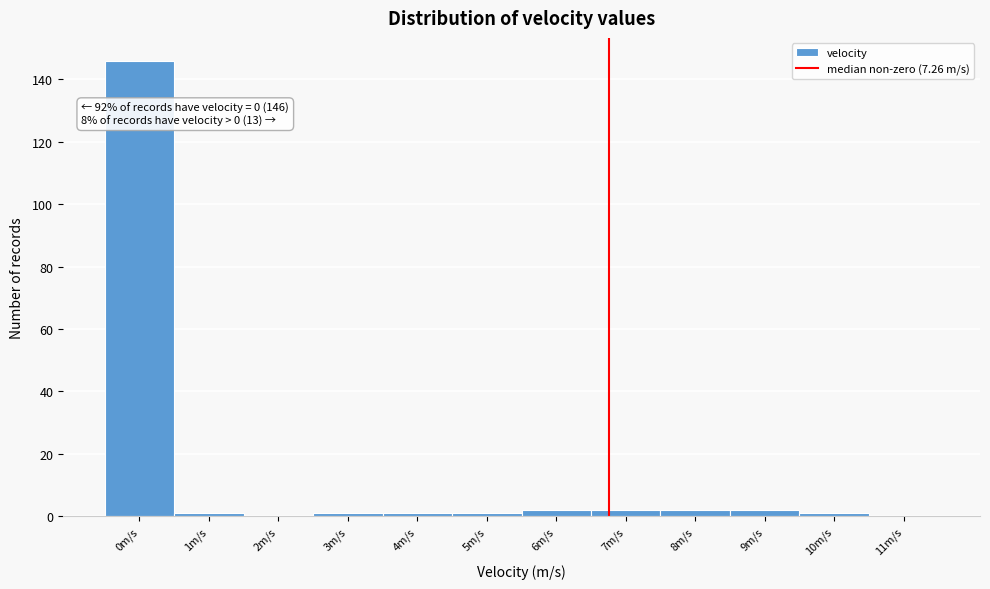

Reading left to right, extract all data points from this chart.

0m/s=146	1m/s=1	2m/s=0	3m/s=1	4m/s=1	5m/s=1	6m/s=2	7m/s=2	8m/s=2	9m/s=2	10m/s=1	11m/s=0